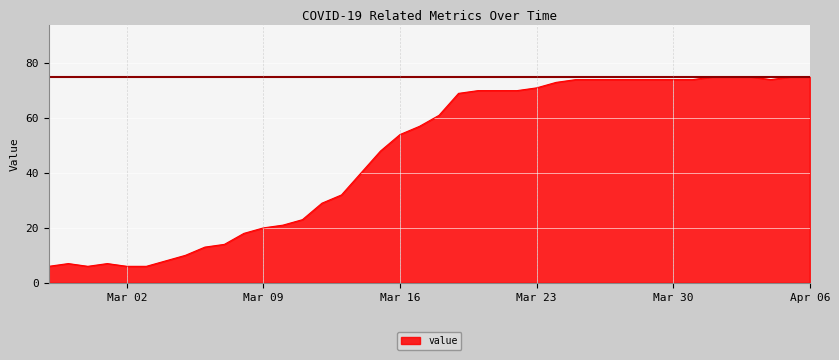

What is the difference between the maximum and minimum values?

69